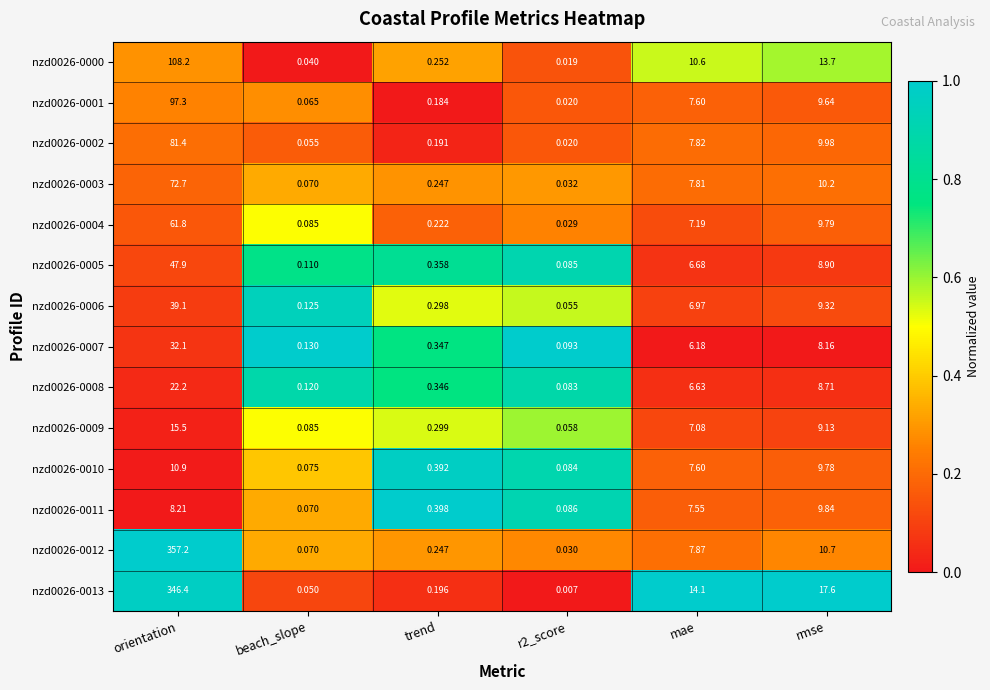

Which label corresponds to the smallest value in the chart?

r2_score